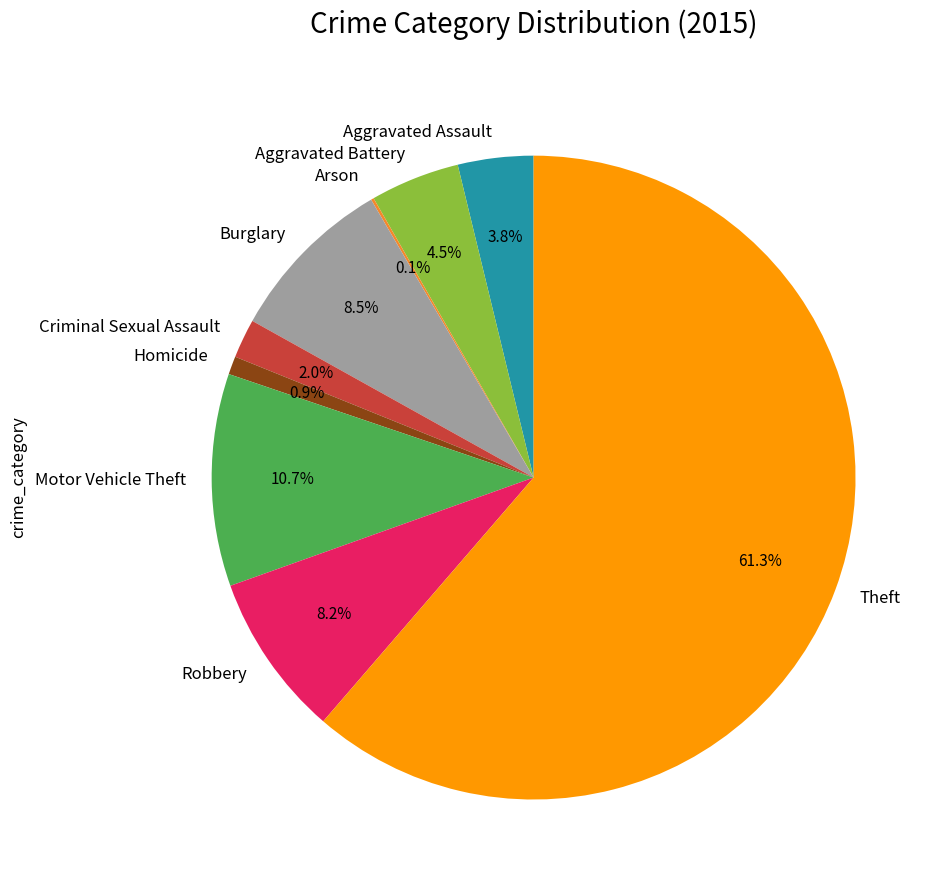

Is the sum of Aggravated Assault and Motor Vehicle Theft greater than half?

No